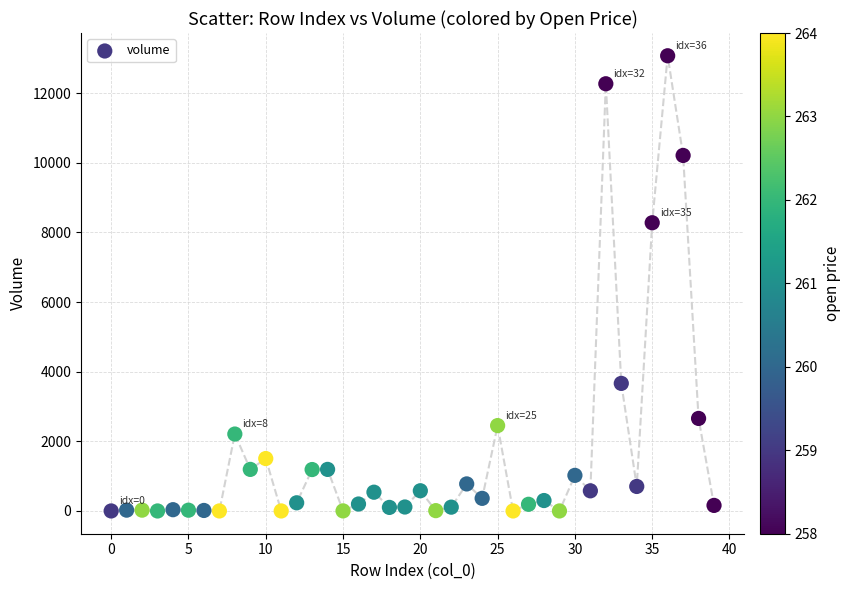

What is the range of Y values (max minus min)?

13071.2